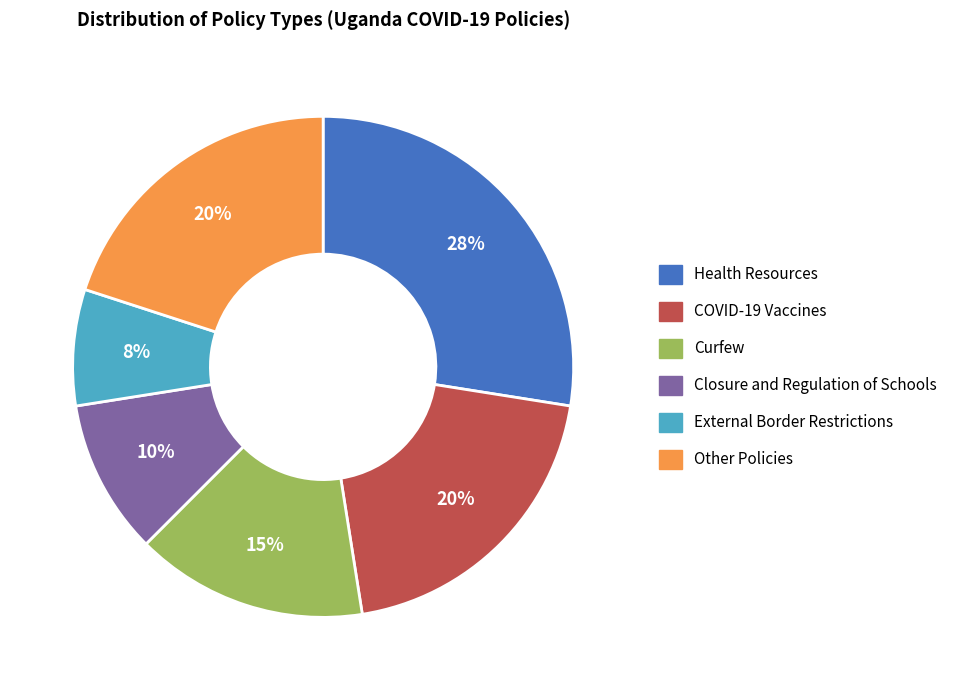

What is the largest slice in the pie chart?

Health Resources